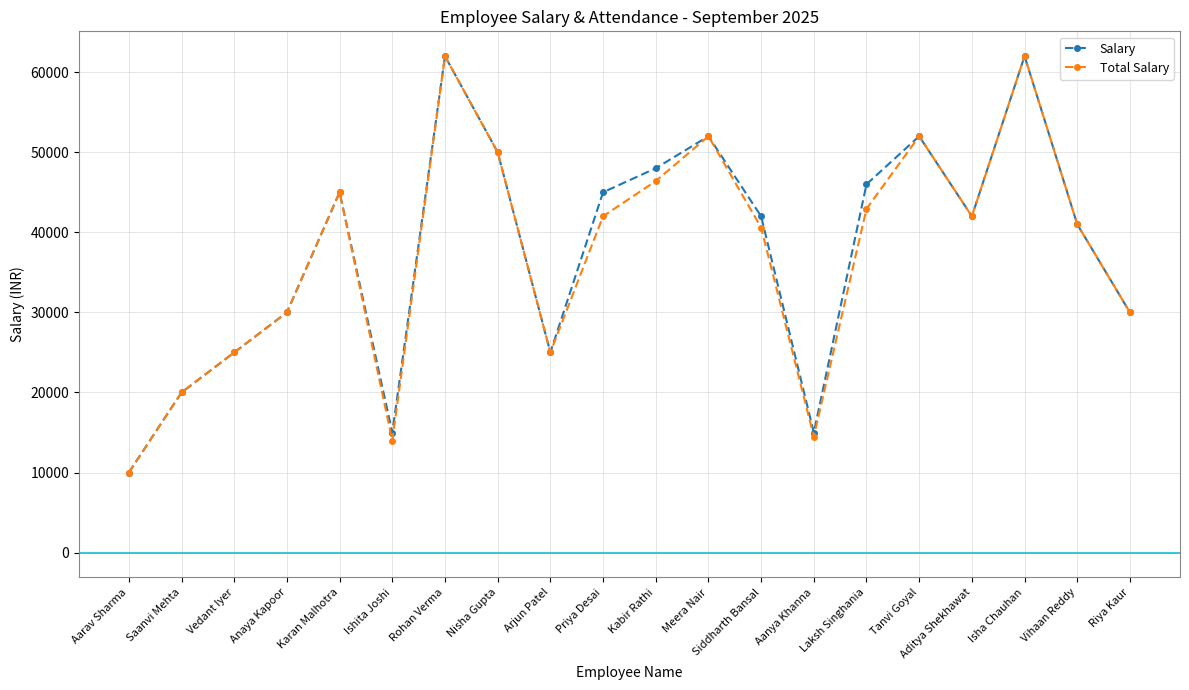

Between Ishita Joshi and Vihaan Reddy, which series saw the biggest shift?

Total Salary